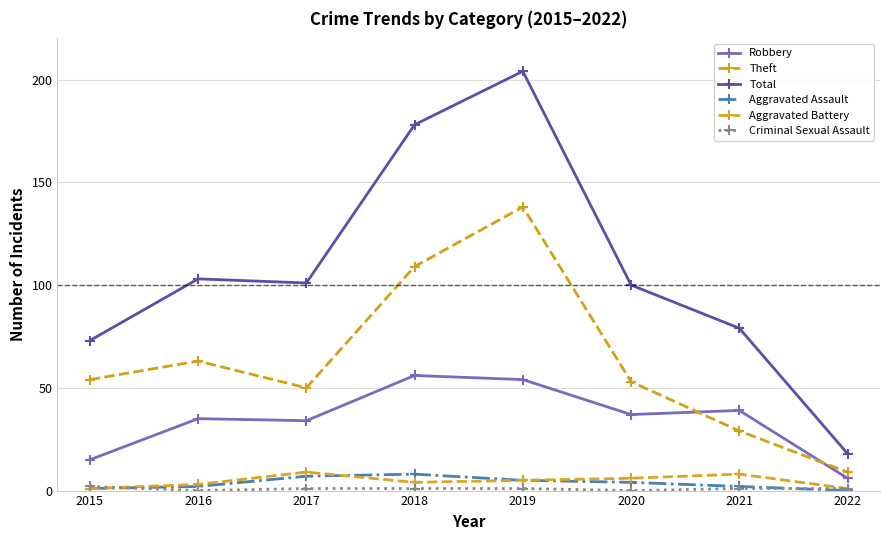

What is the value of the Aggravated Battery point at the 4th from the left?

4